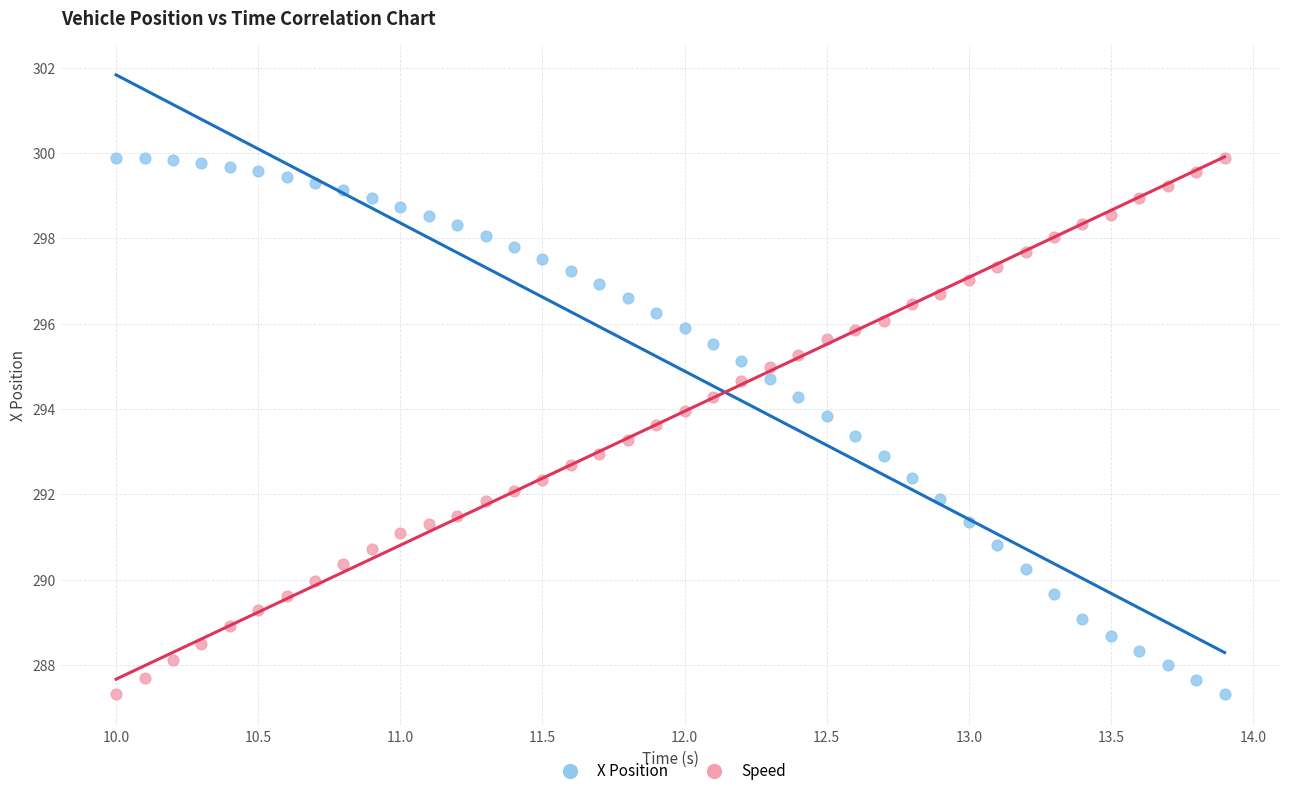

What is the X range (max minus min) for the scatter plot?

3.9